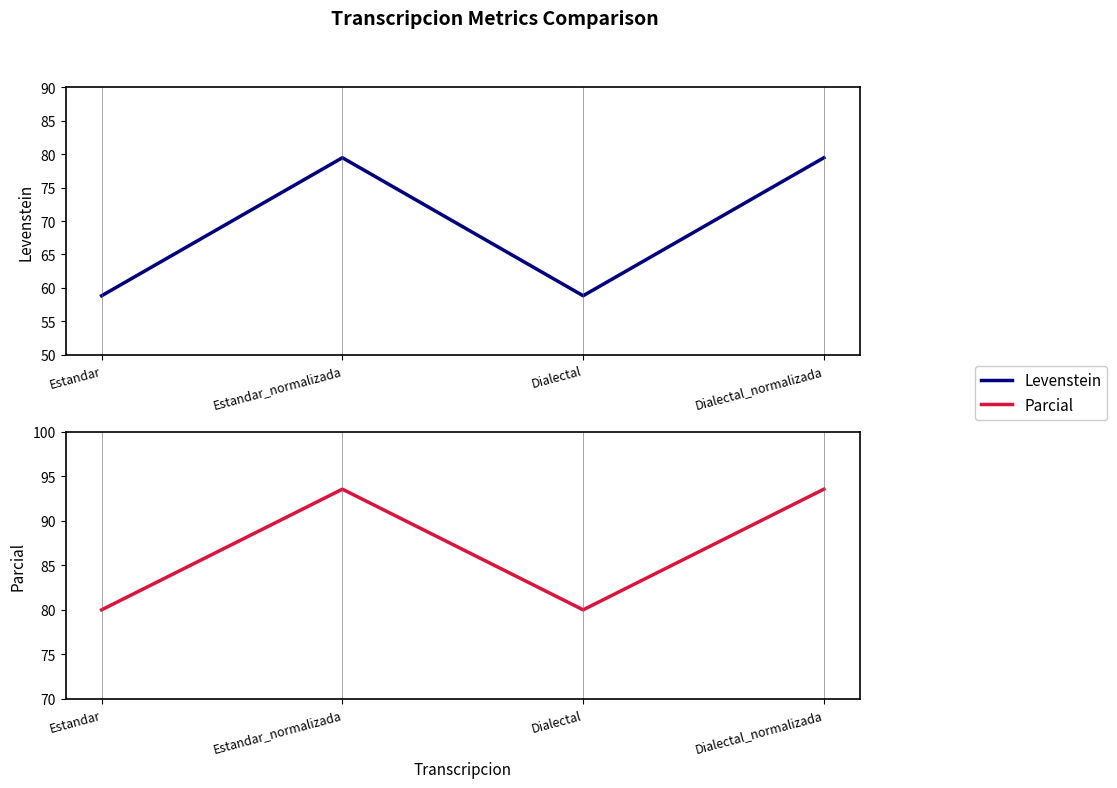

At which label is Levenstein closest to 69?

Estandar